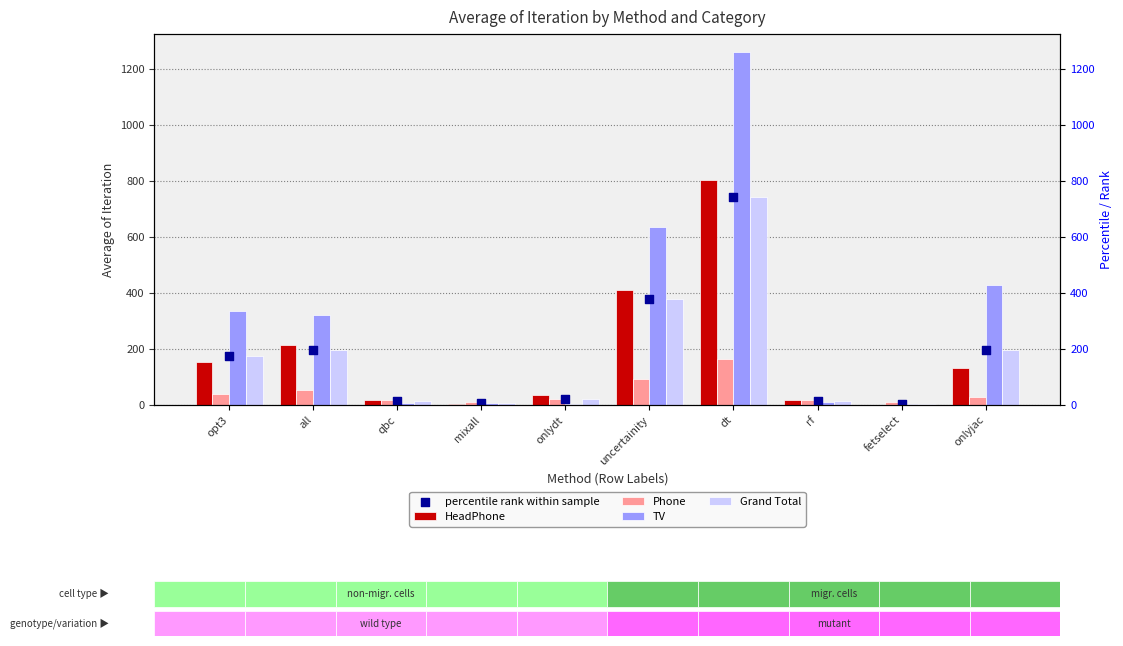

What are all the series names shown in the legend?

HeadPhone, Phone, TV, Grand Total, percentile rank within sample